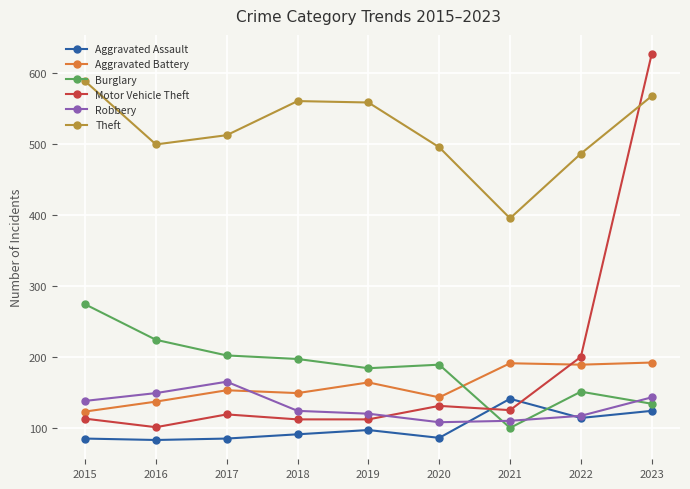

Is the value of Robbery at 2023 greater than the value of Theft at 2015?

No